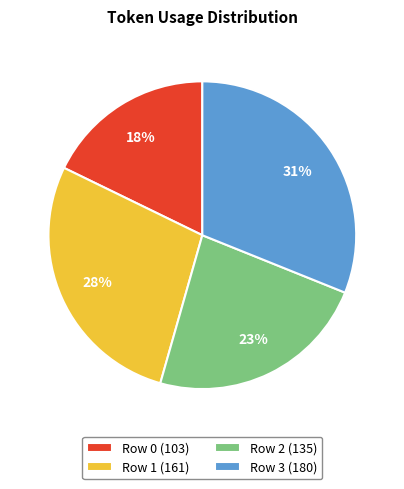

Is it true that Row 0 is 24% of the pie?

False